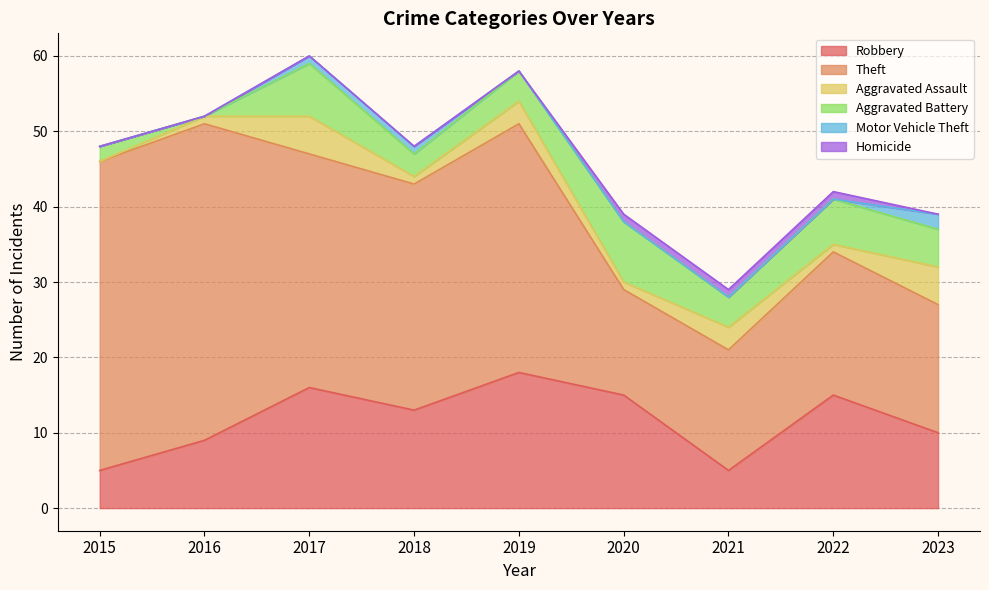

Which series changed the most between 2017 and 2023?

Theft